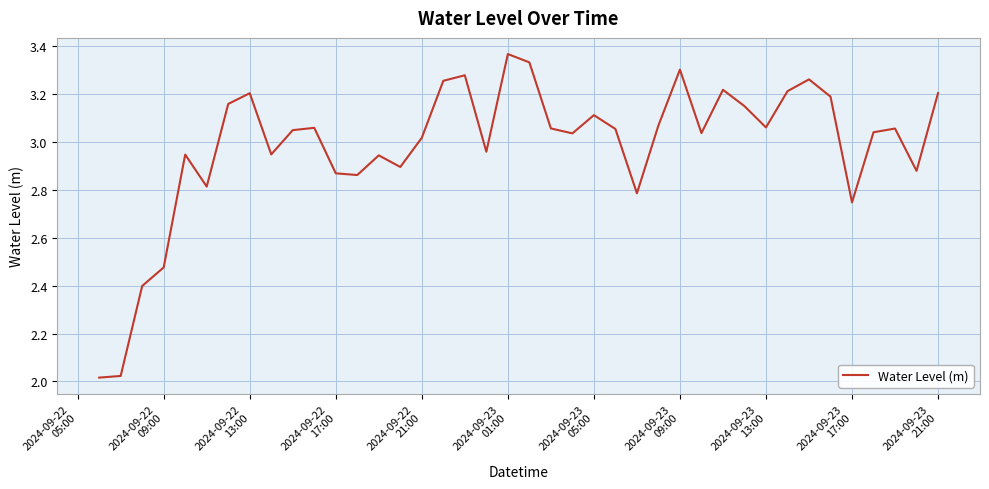

What is the difference between the maximum and minimum values?

1.4